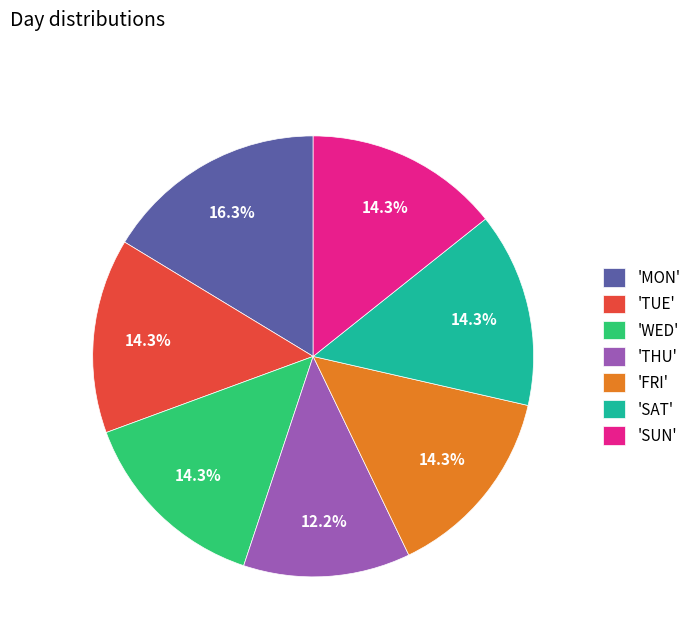

How many slices are in this pie chart?

7